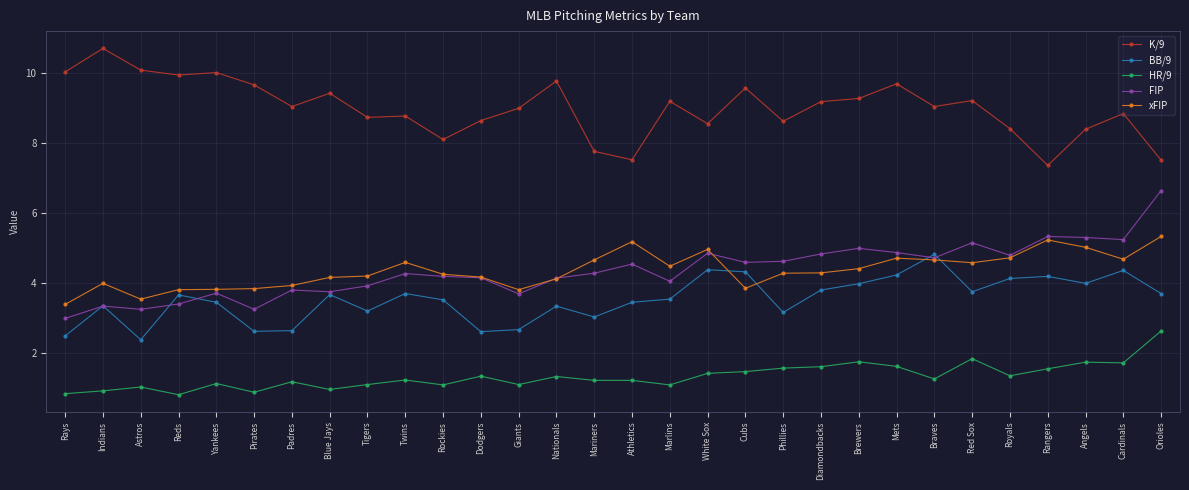

True or false: FIP and K/9 intersect in this chart.

False